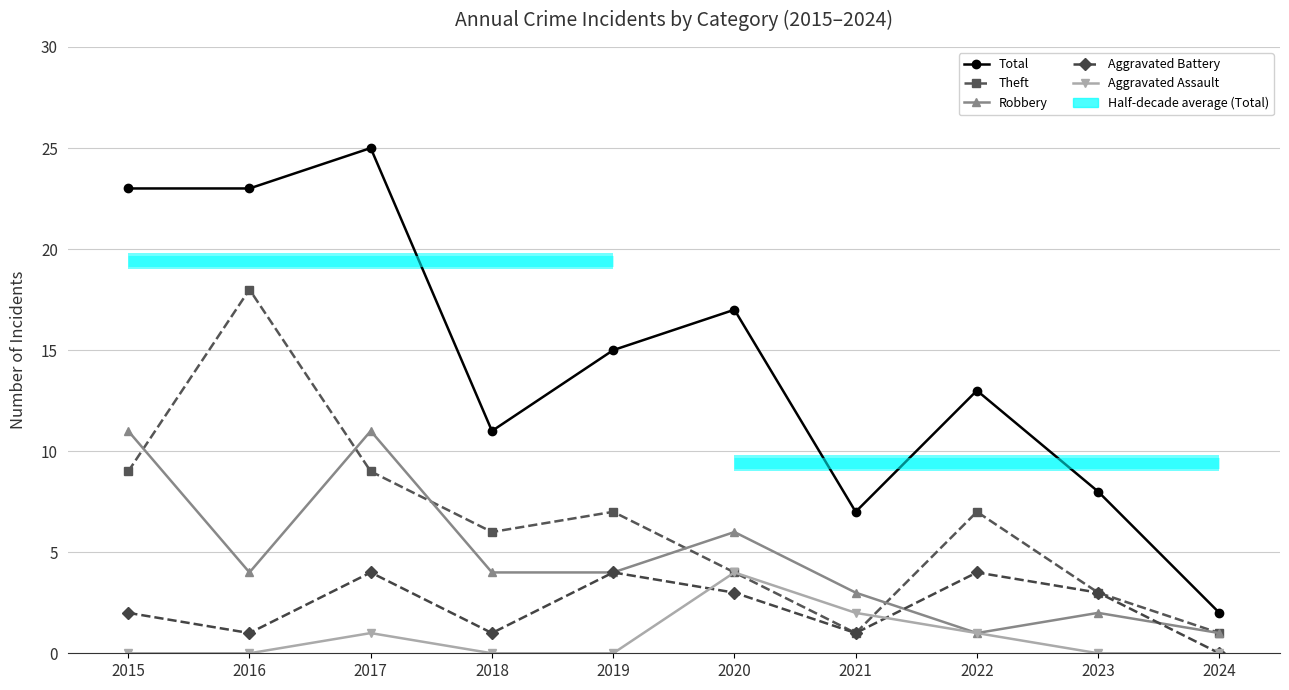

What is the difference between the highest and lowest values at 2020?

14